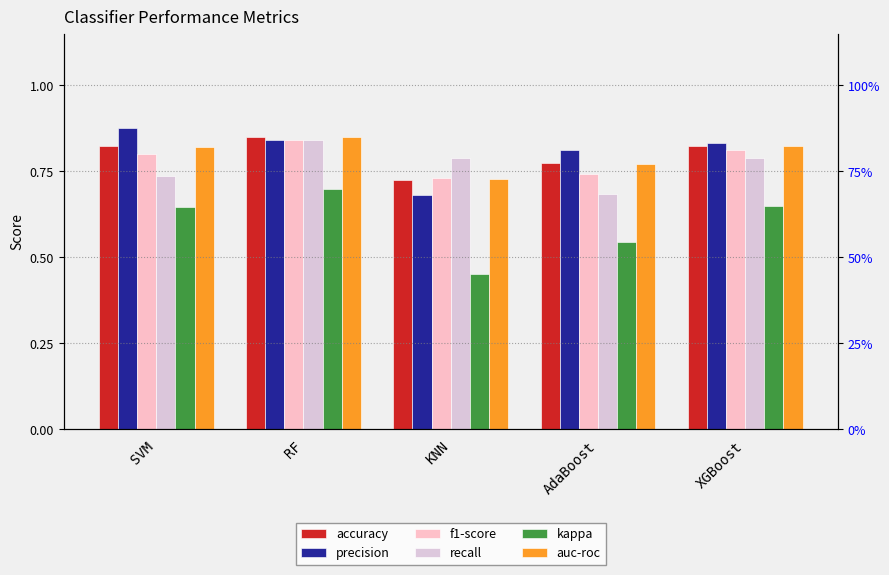

What is the total value across all series at AdaBoost?

4.3